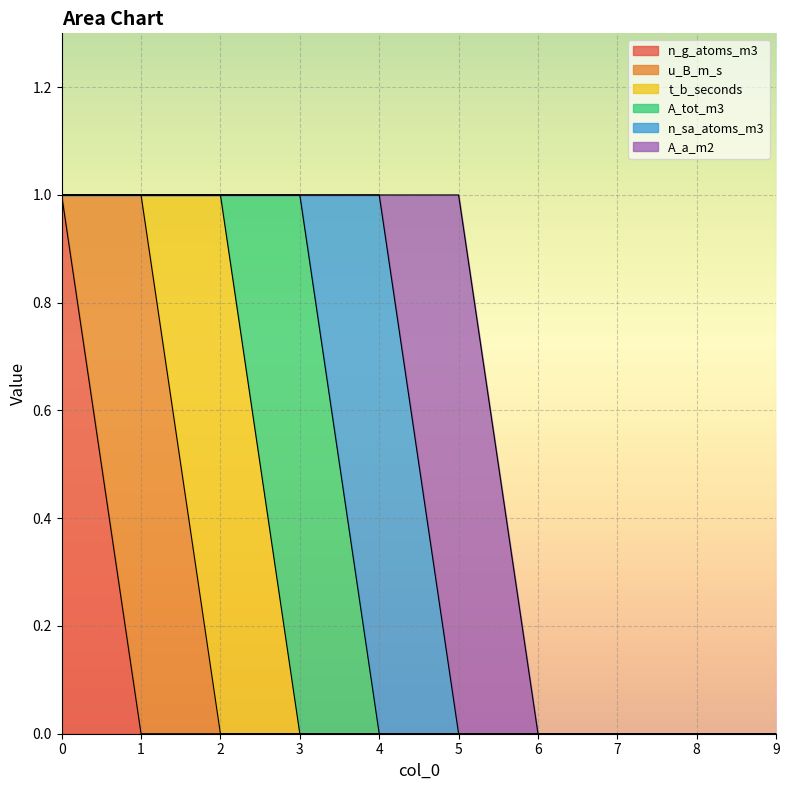

The n_g_atoms_m3 series shows 0 at 6. True or false?

True